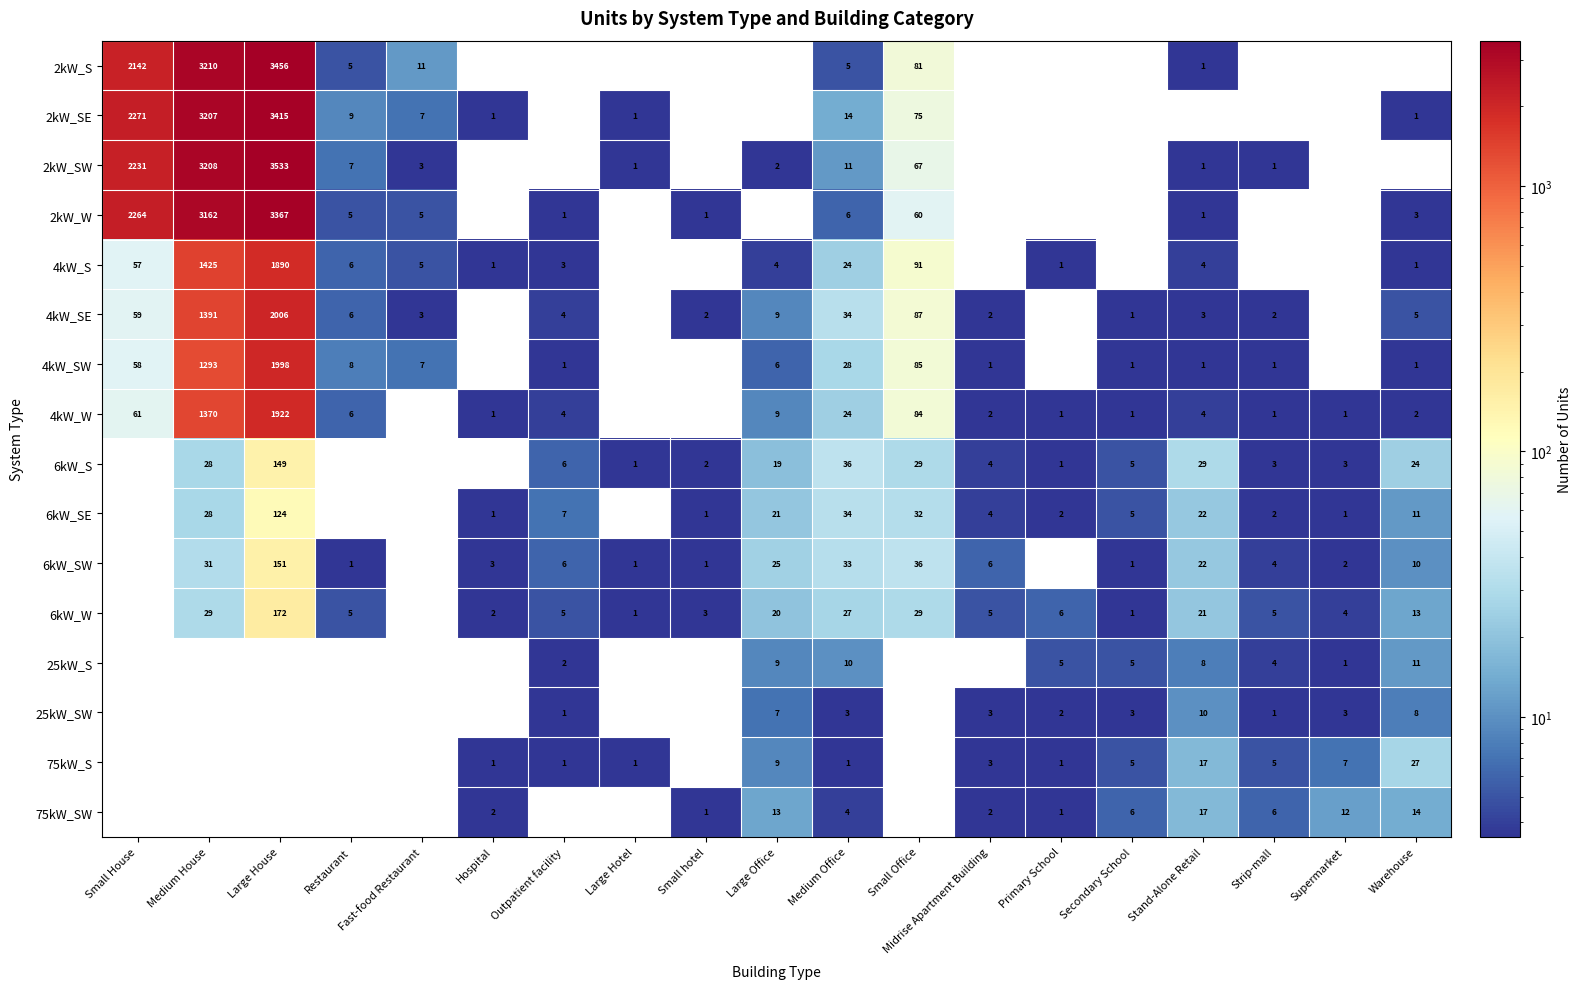

How many data points does each series have?

19